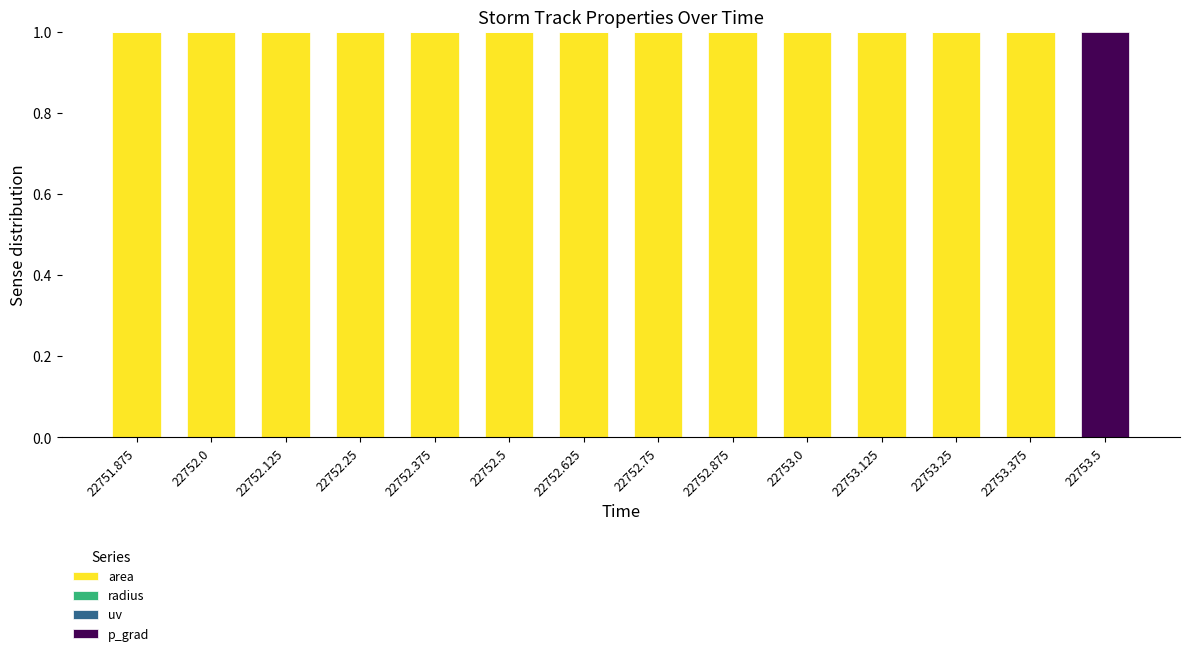

Is it true that area equals 1.0 at 22753.25?

True